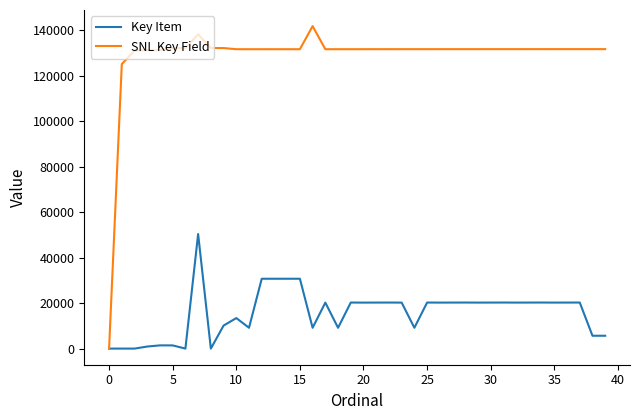

Which series has the widest spread of values?

SNL Key Field